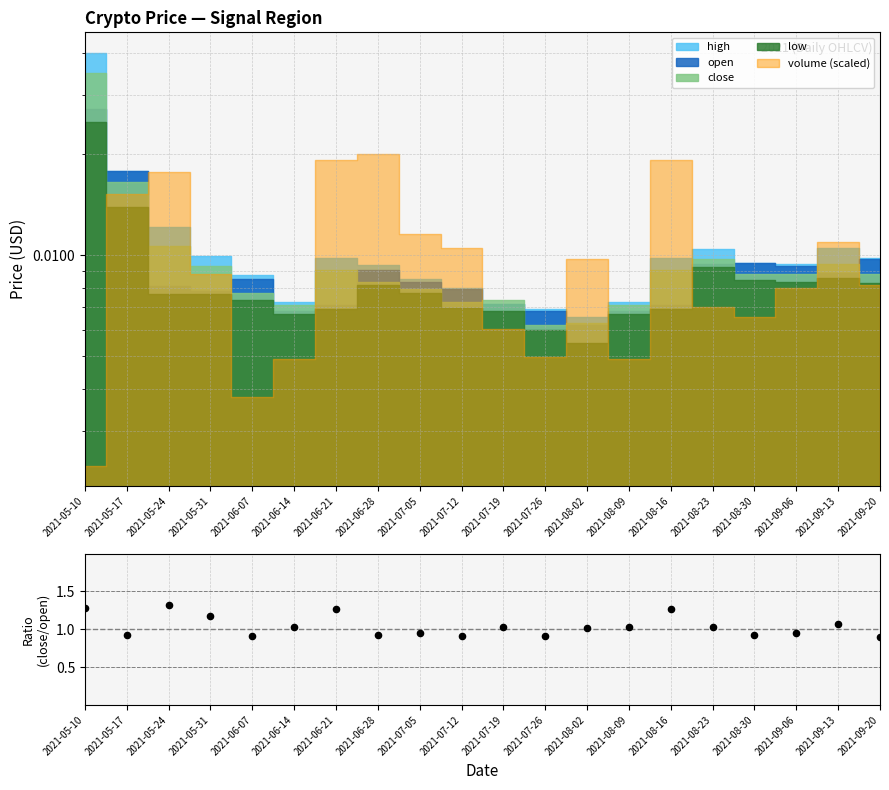

Which has a higher value, 2021-05-31 or 2021-06-21?

2021-06-21